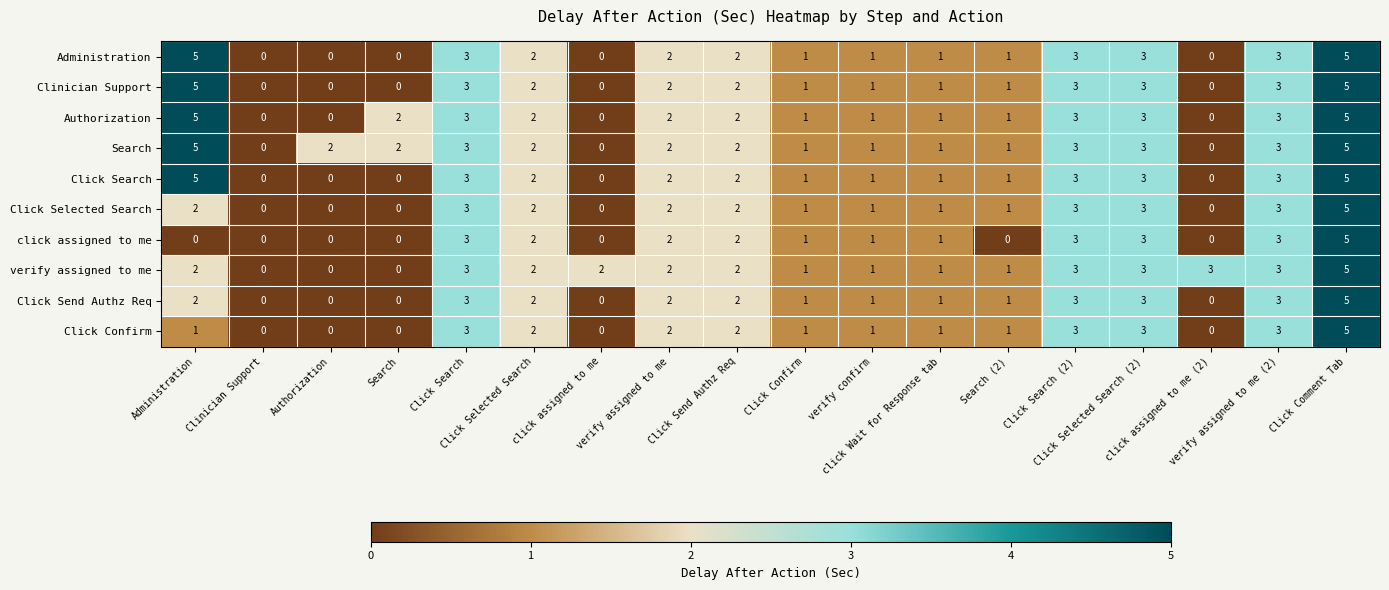

What is the maximum value shown in the chart?

5